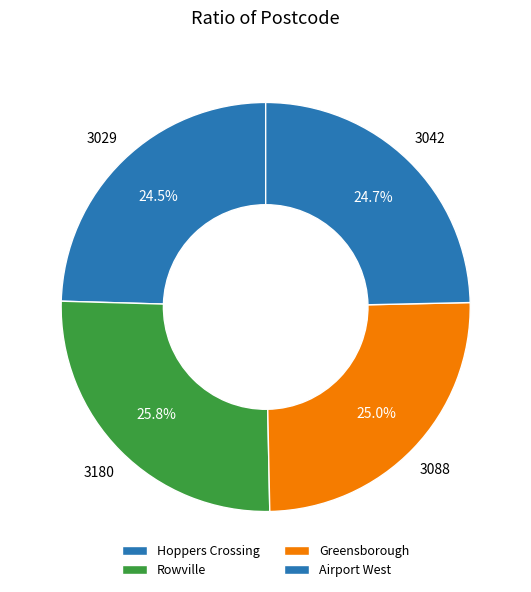

Which category has the smallest portion of the pie?

Hoppers Crossing